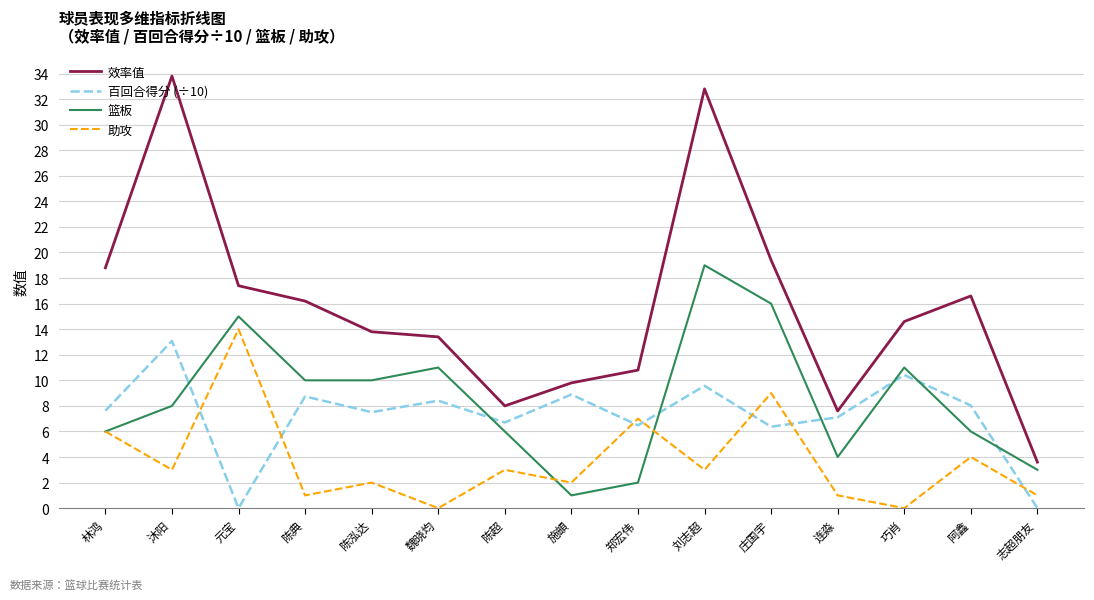

True or false: 篮板 and 百回合得分 (÷10) intersect in this chart.

True